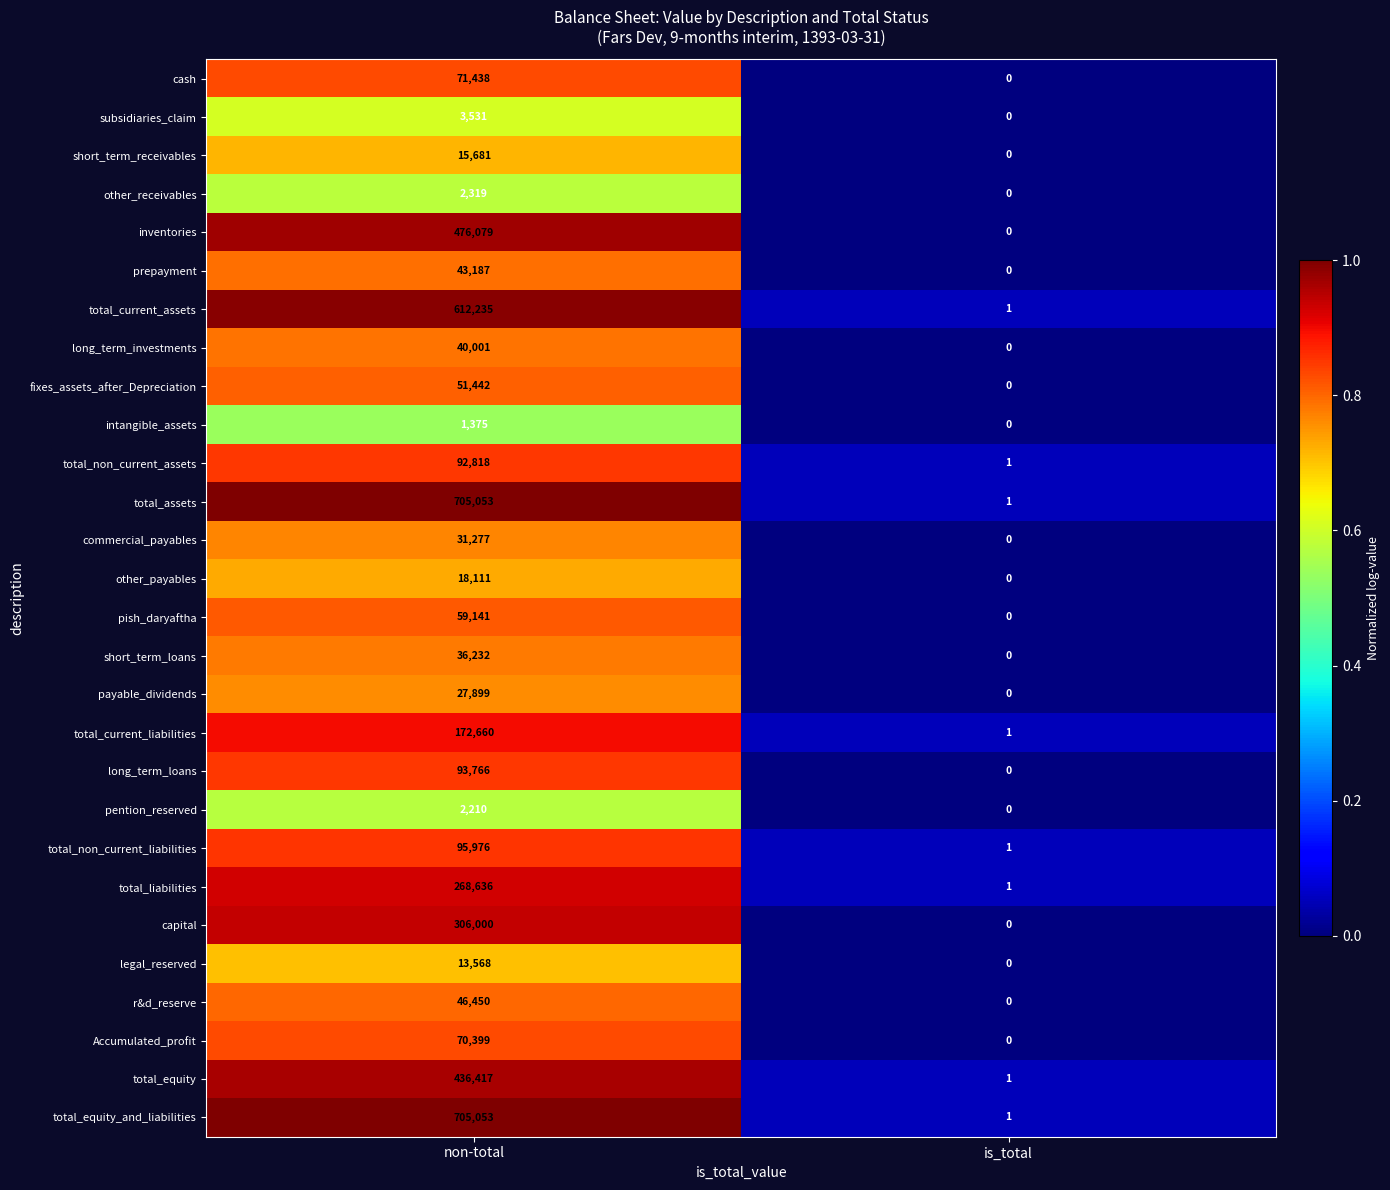

List the labels in order of total_assets value, smallest first.

is_total, non-total